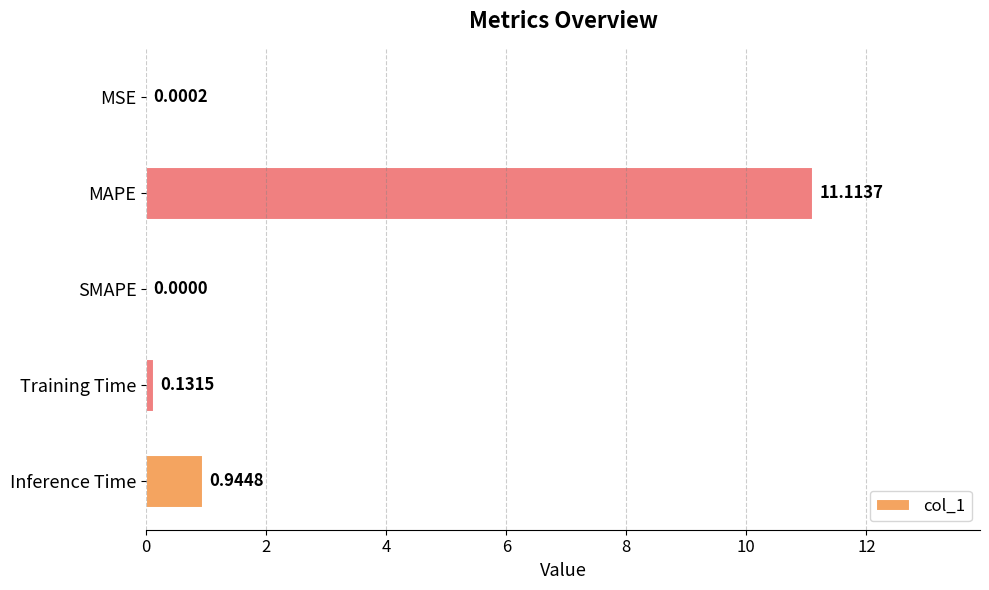

What is the sum of all values?

12.2